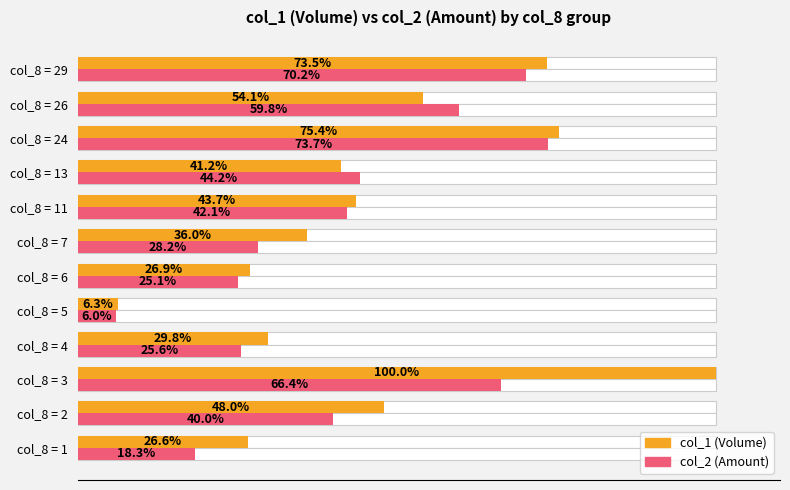

True or false: col_1 (Volume) has a value of 105.0 at col_8 = 29.

False